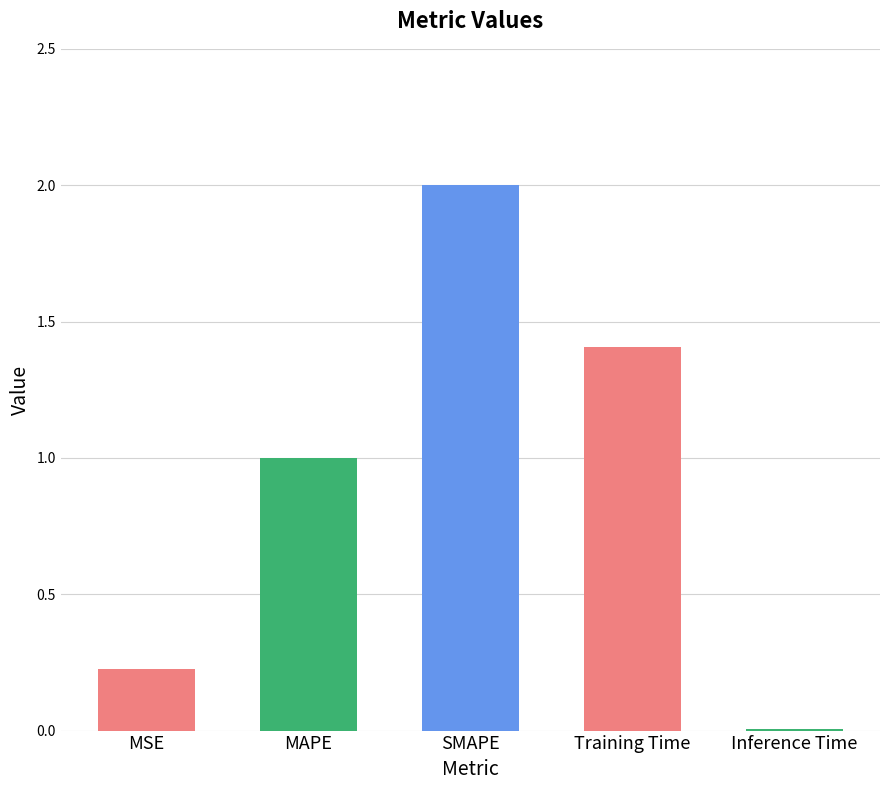

What is the change in value from MAPE to SMAPE?

+1.0